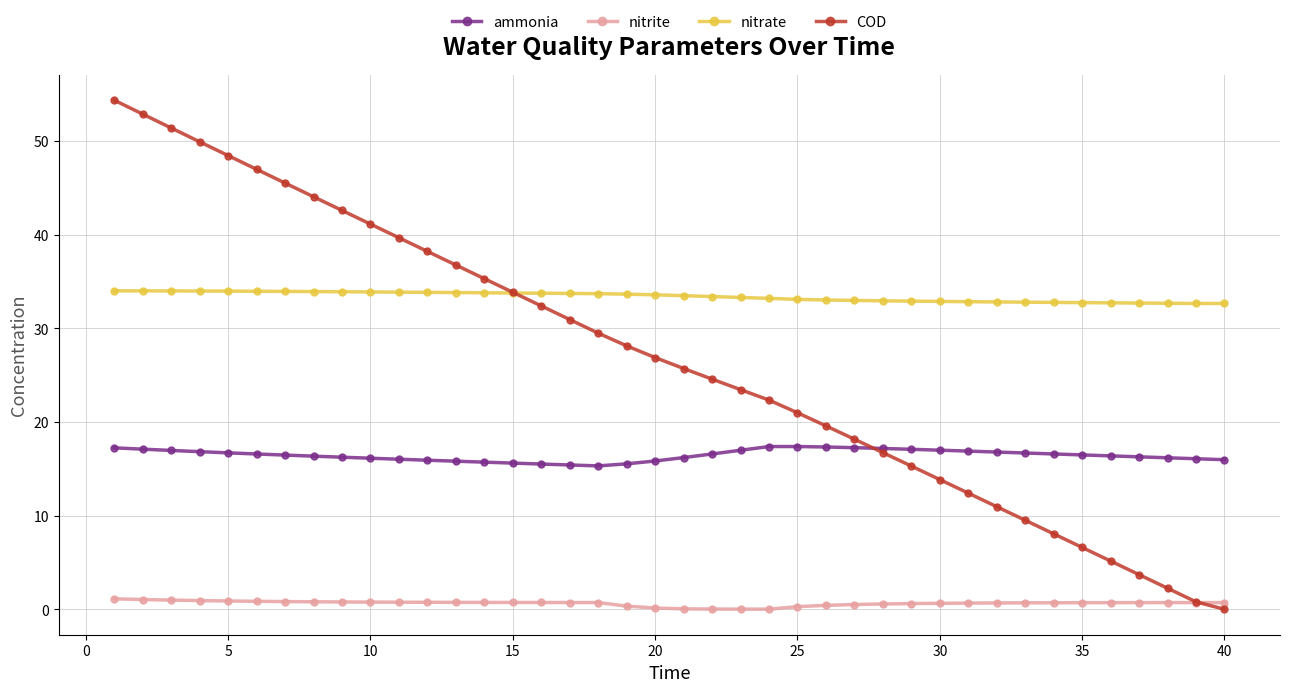

Rank the series by their maximum value, from highest to lowest.

COD, nitrate, ammonia, nitrite